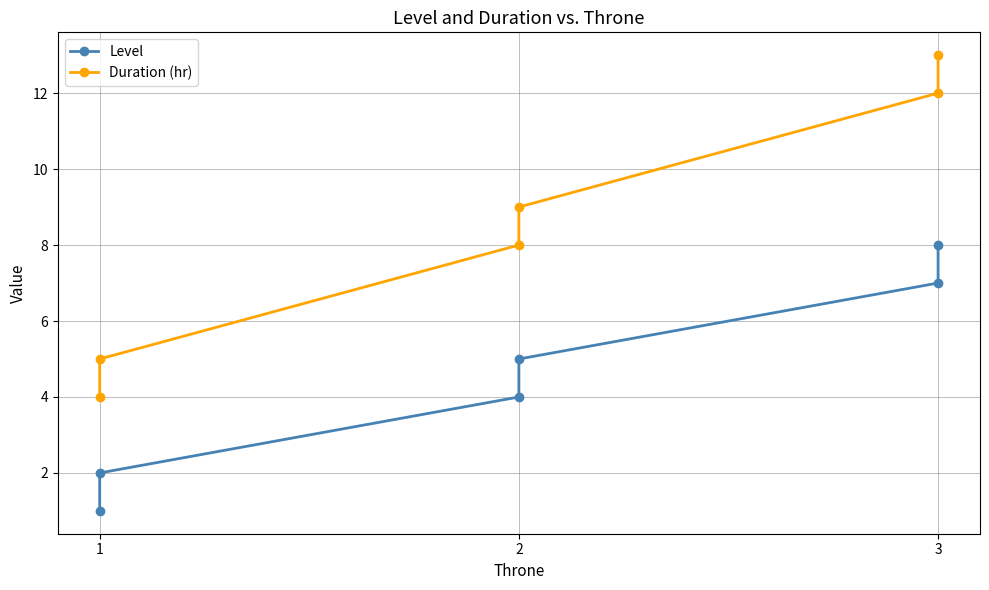

How many data points in Duration (hr) are less than 9?

3